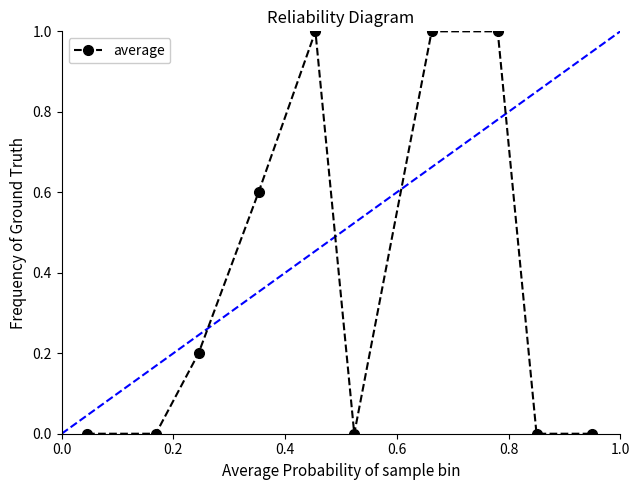

What is the average value?

0.4